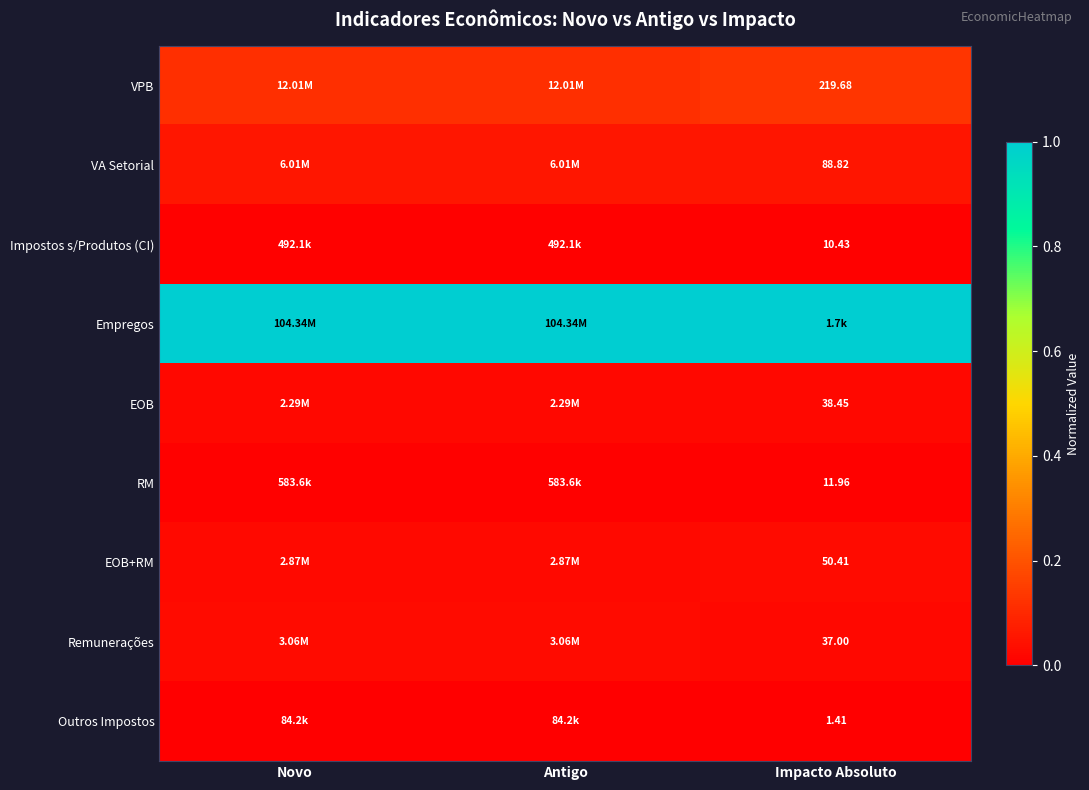

What is the total value across all series at Novo?

1.3